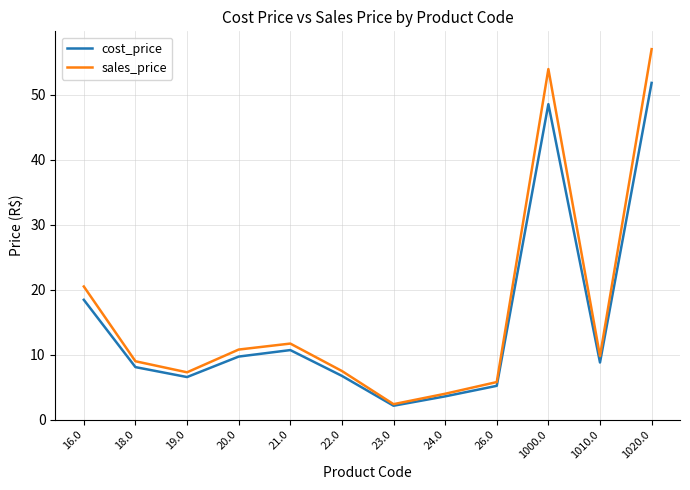

What are all the series names shown in the legend?

cost_price, sales_price